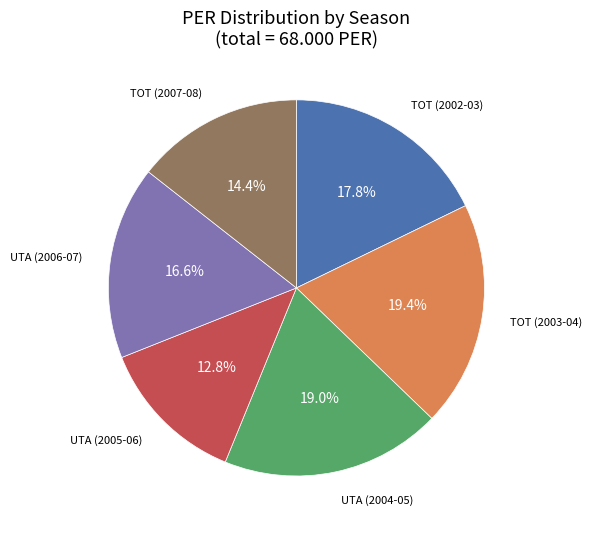

What portion of the pie excludes TOT (2003-04)?

80.6%